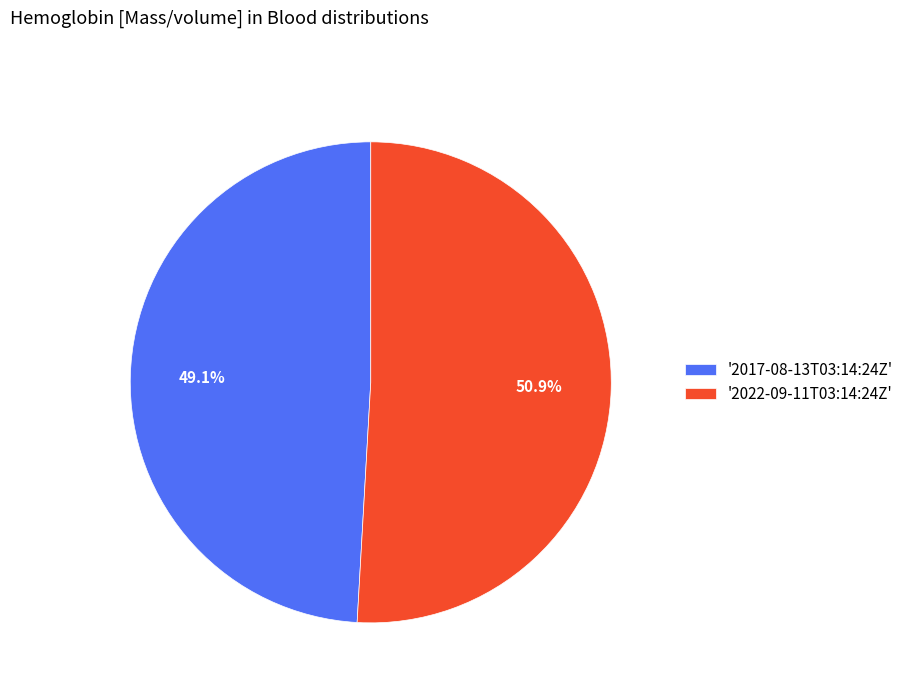

What is the ratio of the value at '2017-08-13T03:14:24Z' to the value at '2022-09-11T03:14:24Z'?

1.0